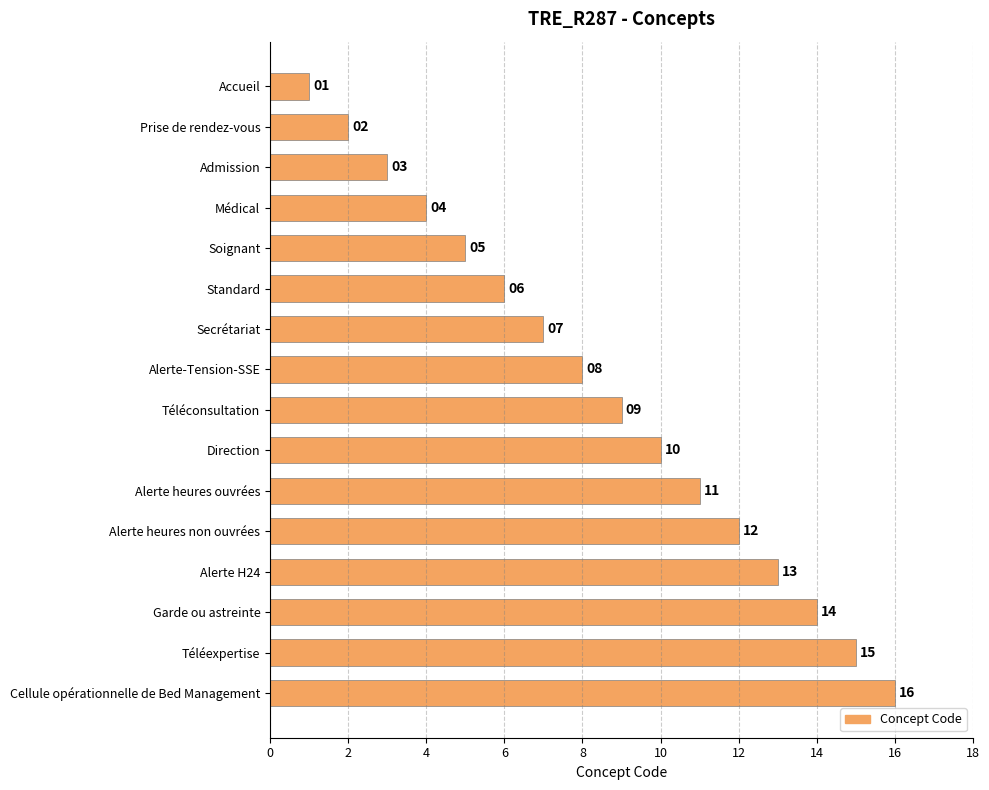

What is the ratio of the value at Standard to the value at Soignant?

1.2